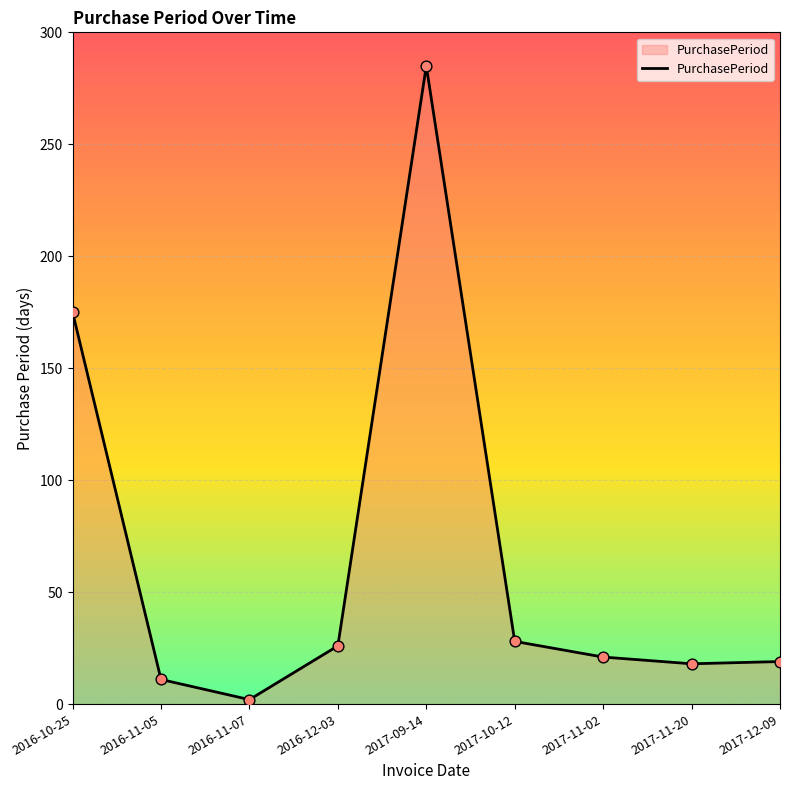

Which has a higher value, 2016-11-05 or 2016-10-25?

2016-10-25